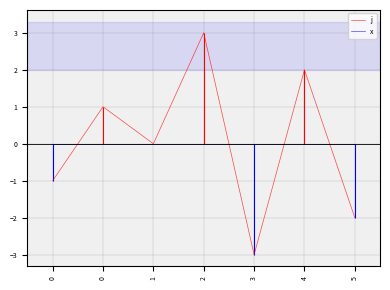

What is the value of the j point at the 4th from the left?

3